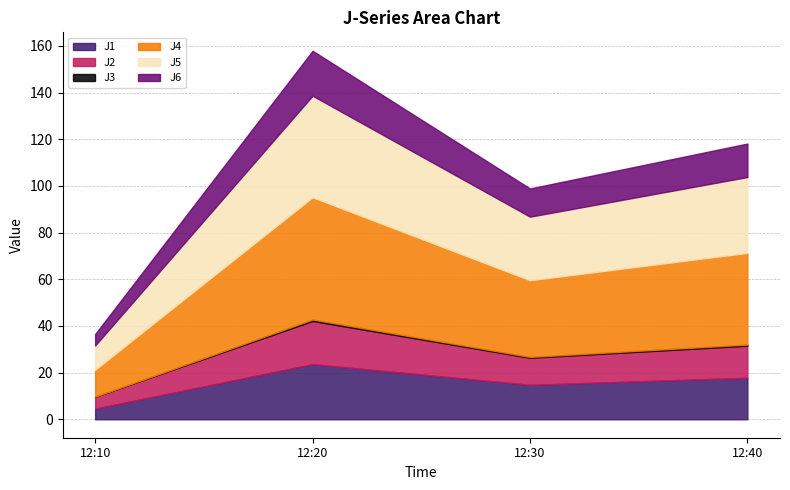

Where is J4 nearest to the value 31?

2024-01-02 12:30:00